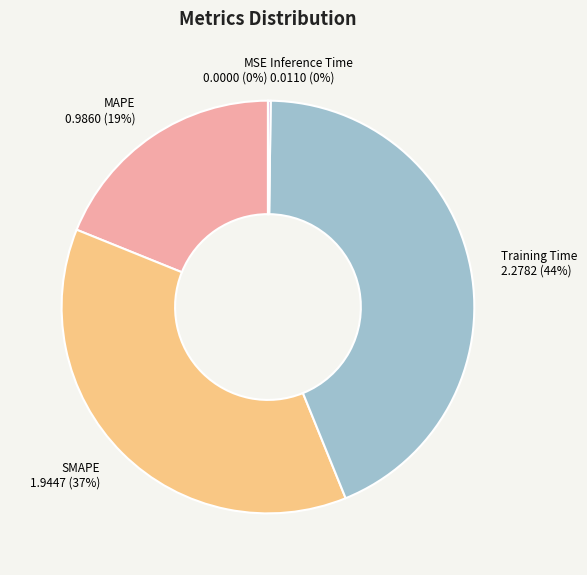

Which has a higher value, MAPE or Training Time?

Training Time